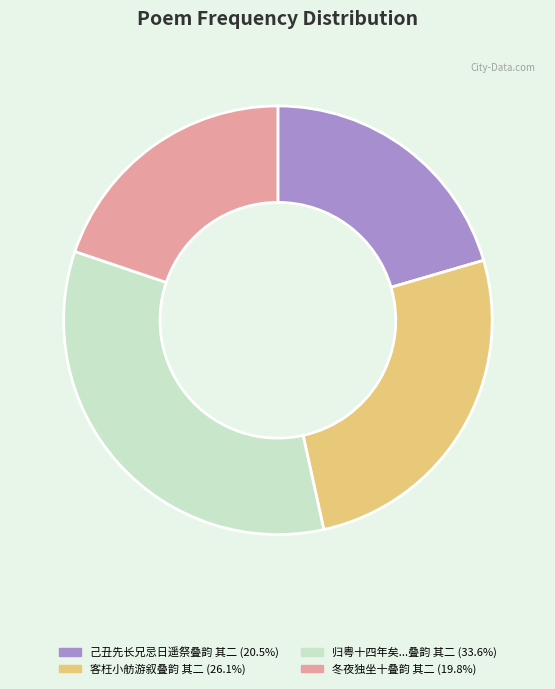

Does any single category account for the majority?

No